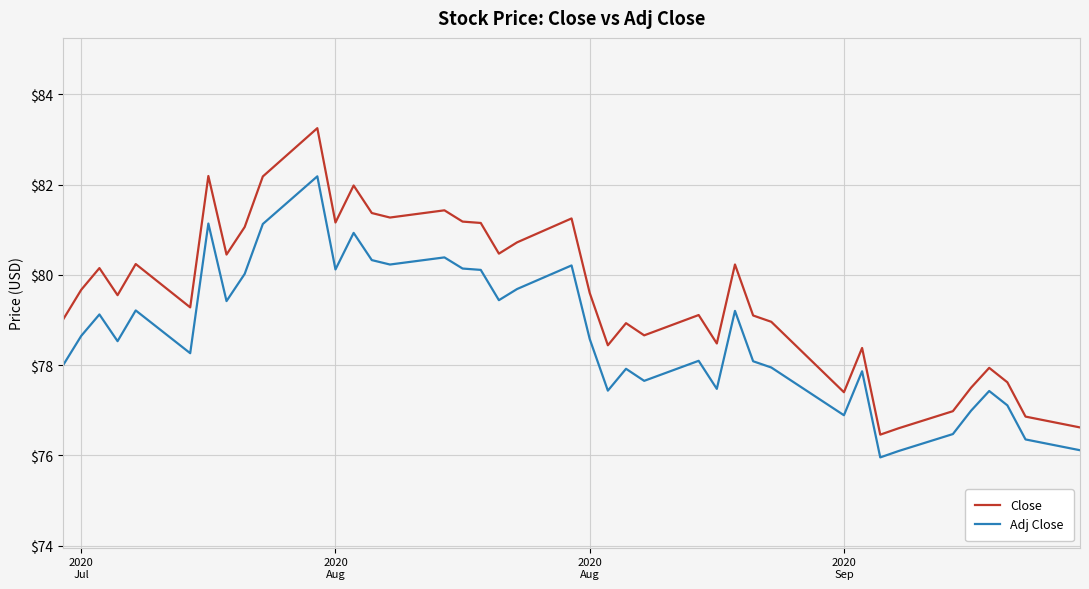

What is the smallest value displayed?

76.0